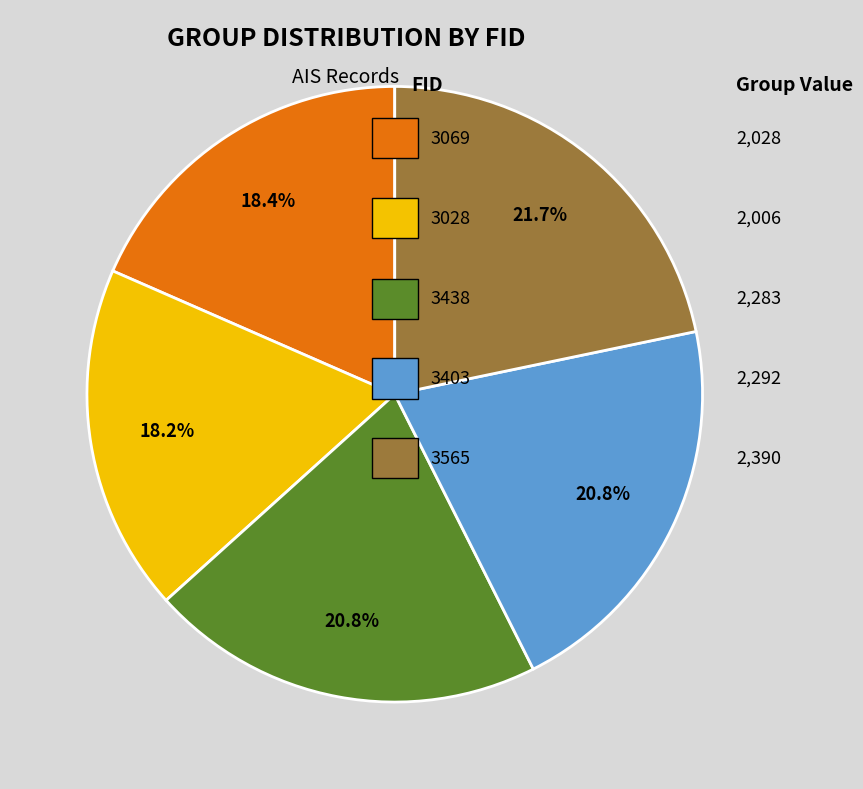

Count the number of slices in the pie.

5